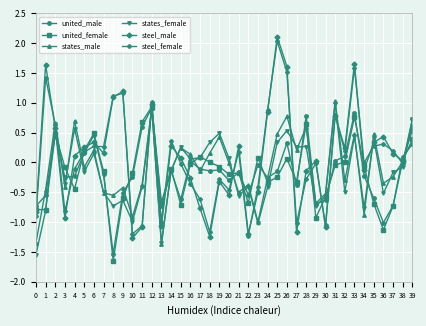

What is the total value across all series at 18?

-2.0